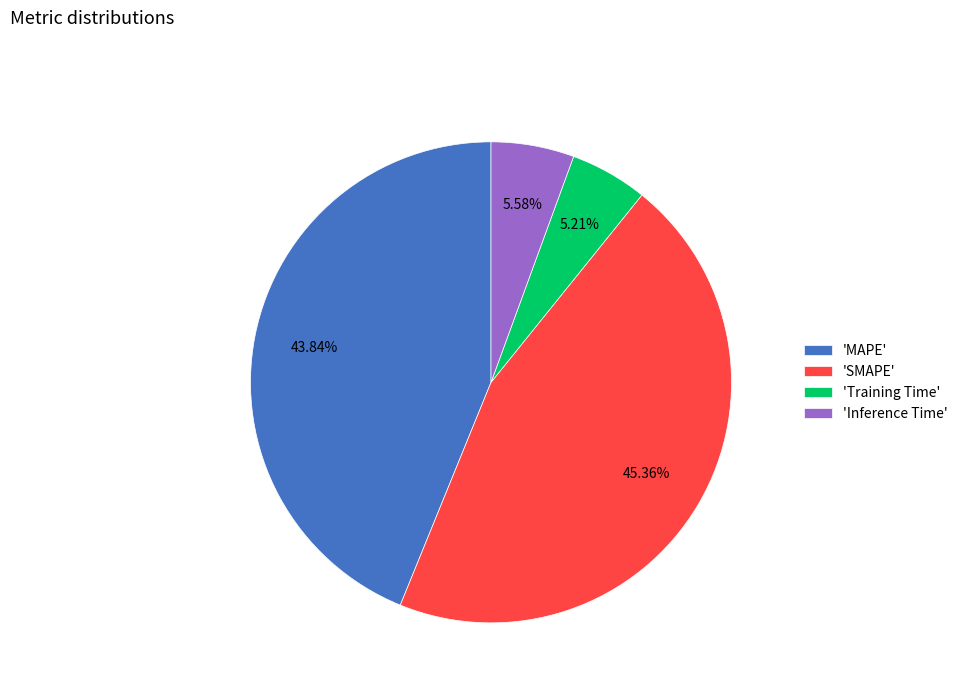

What is the ratio of the value at 'SMAPE' to the value at 'MAPE'?

1.0